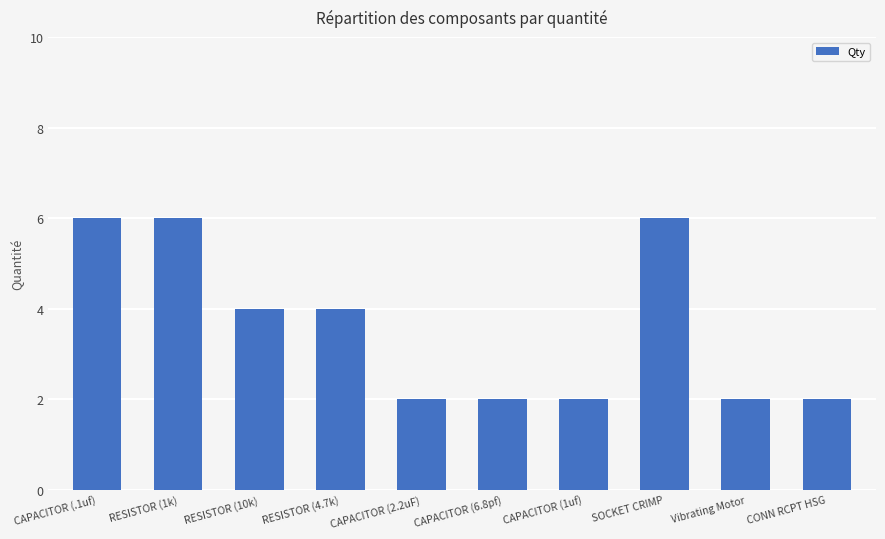

What is the change in value from RESISTOR (10k) to CAPACITOR (6.8pf)?

-2